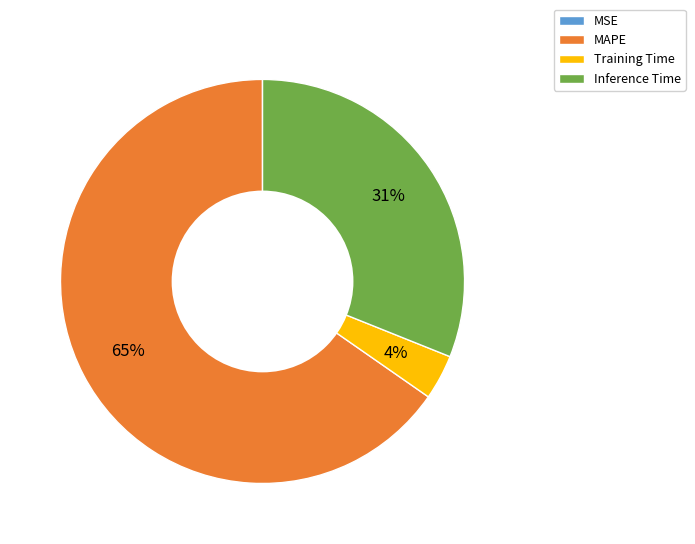

To the nearest percent, what is the combined percentage of Inference Time and Training Time?

35%